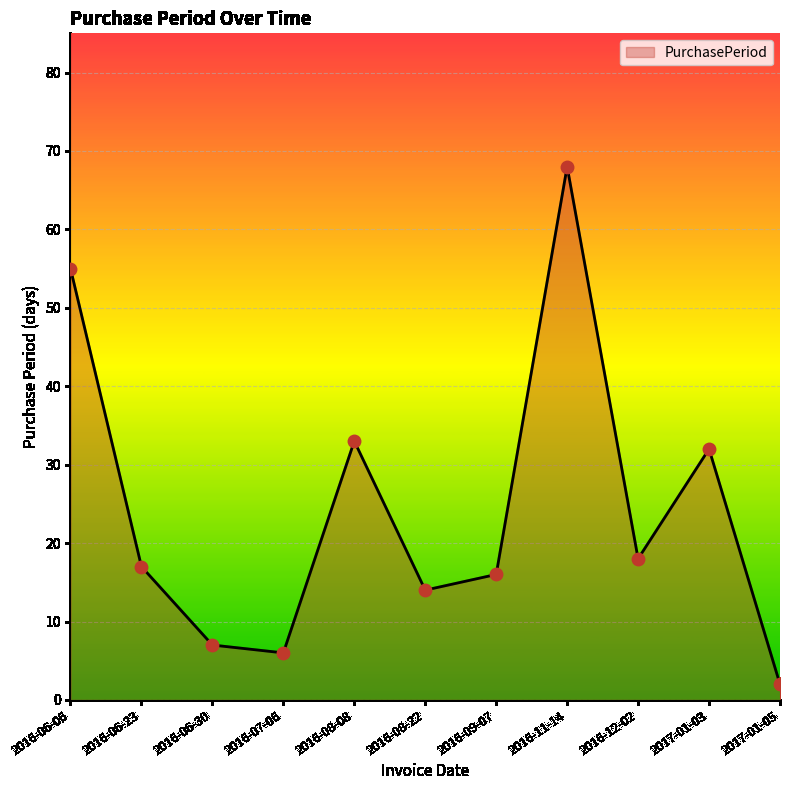

Between 2016-06-30 and 2016-09-07, which is larger?

2016-09-07